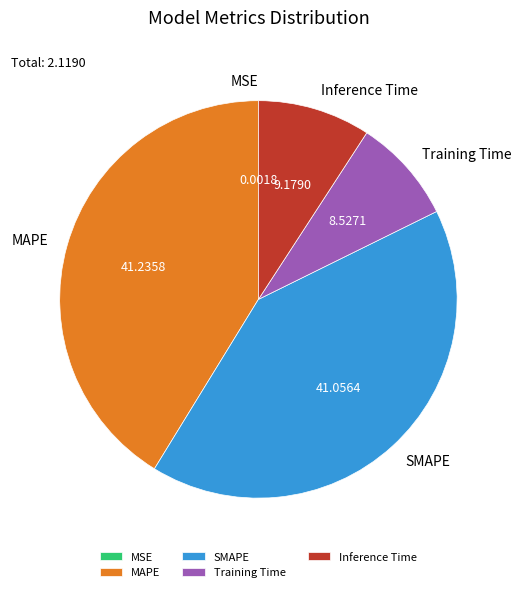

Does any single category account for the majority?

No